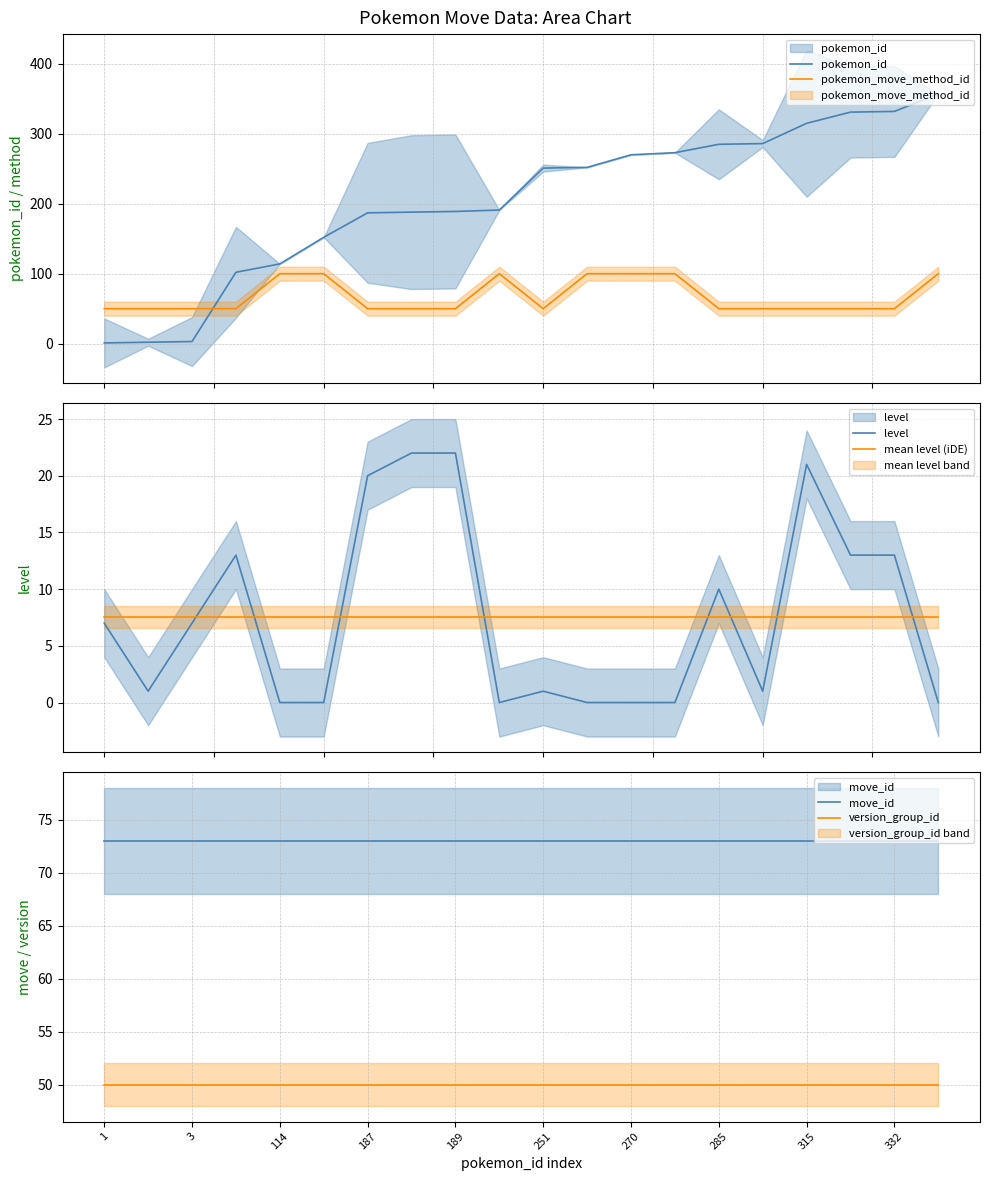

True or false: level has more than 1 interior local peaks.

True